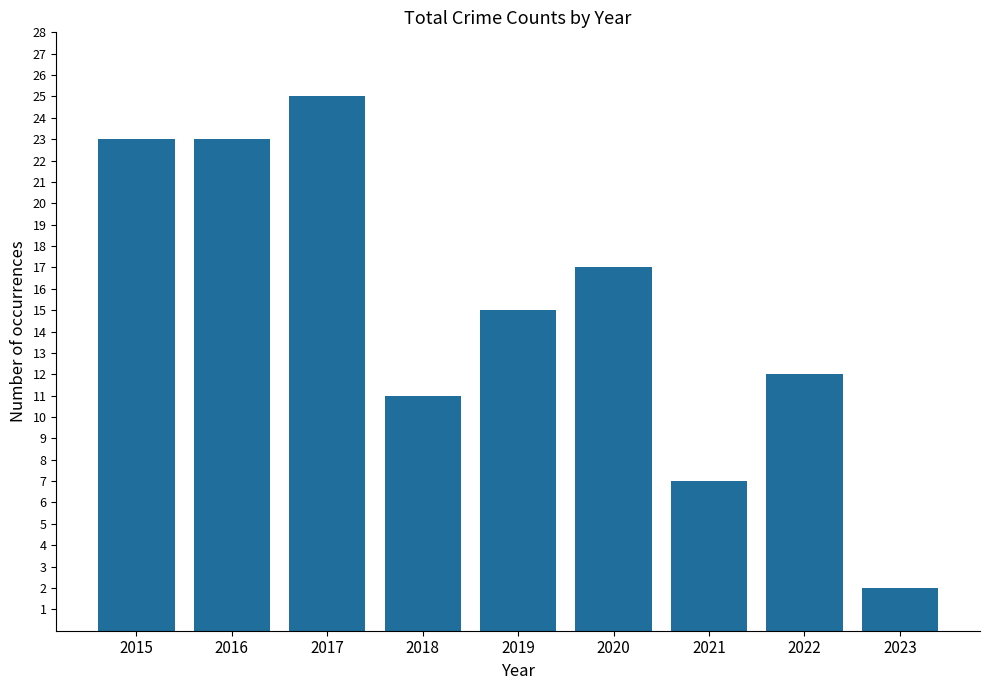

Does the chart contain any negative values?

No